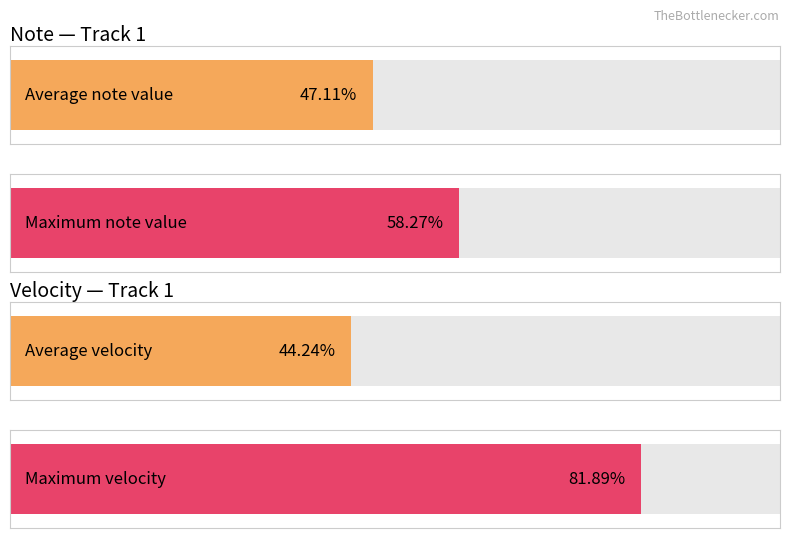

At how many categories does at least one series exceed 81?

1